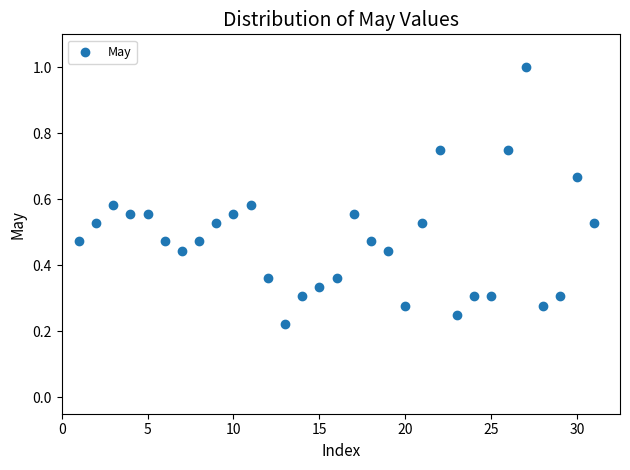

What is the range of X values (max minus min)?

30.0